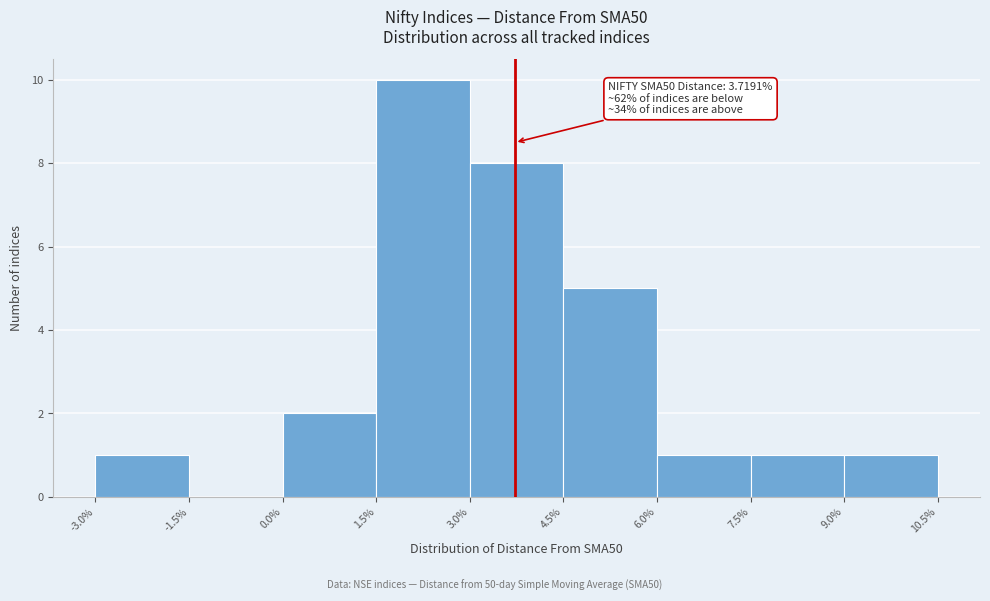

Which range on the x-axis has the tallest bar?

1.5% to 3.0%